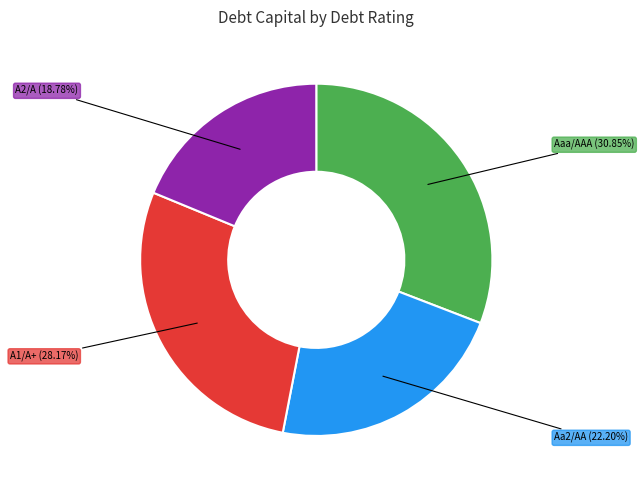

Combined, do A2/A (18.78%) and A1/A+ (28.17%) account for over 50%?

No